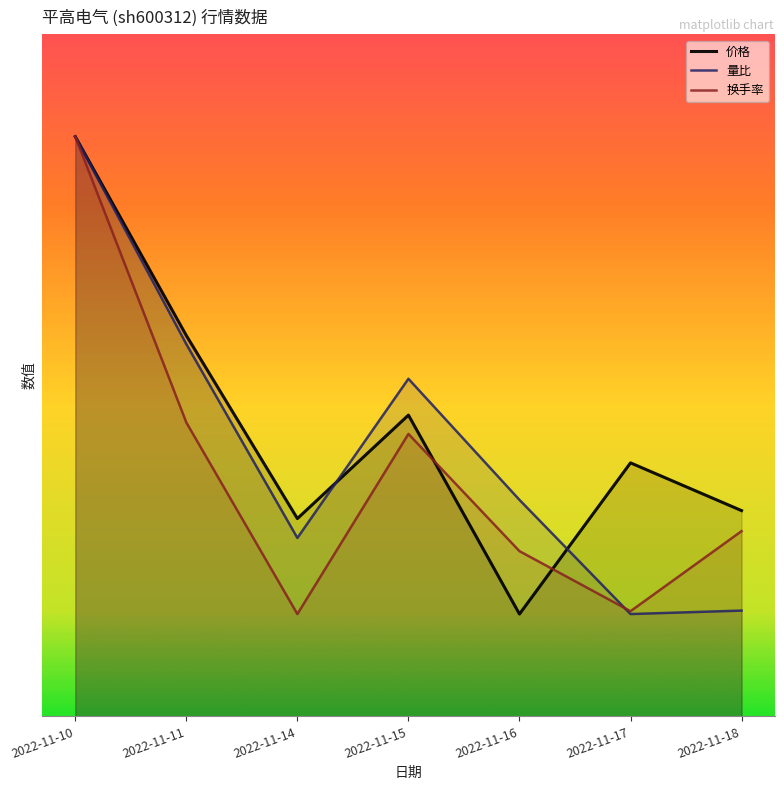

What is the difference between the 量比 values at 2022-11-10 and 2022-11-17?

7.0